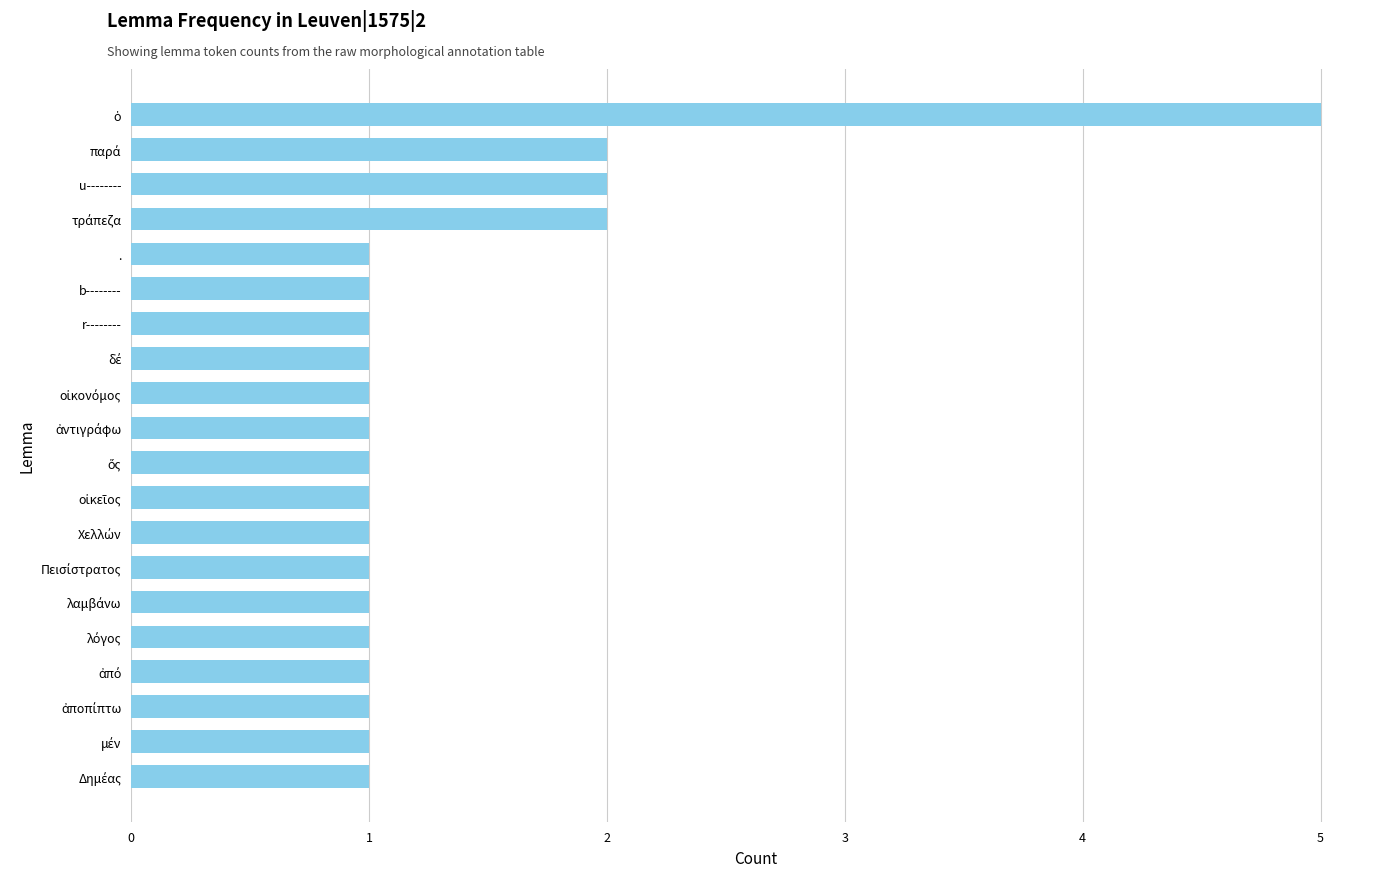

True or false: the data shows 2 at u--------.

True